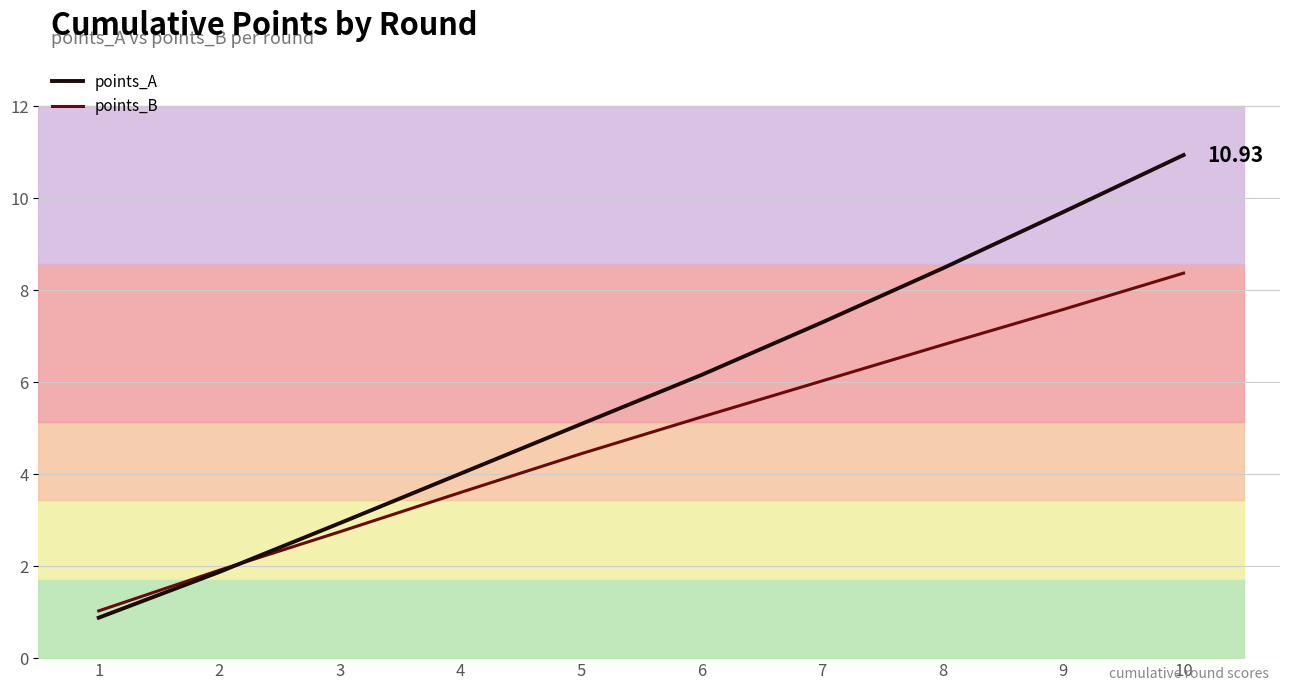

At how many categories does at least one series exceed 3?

7